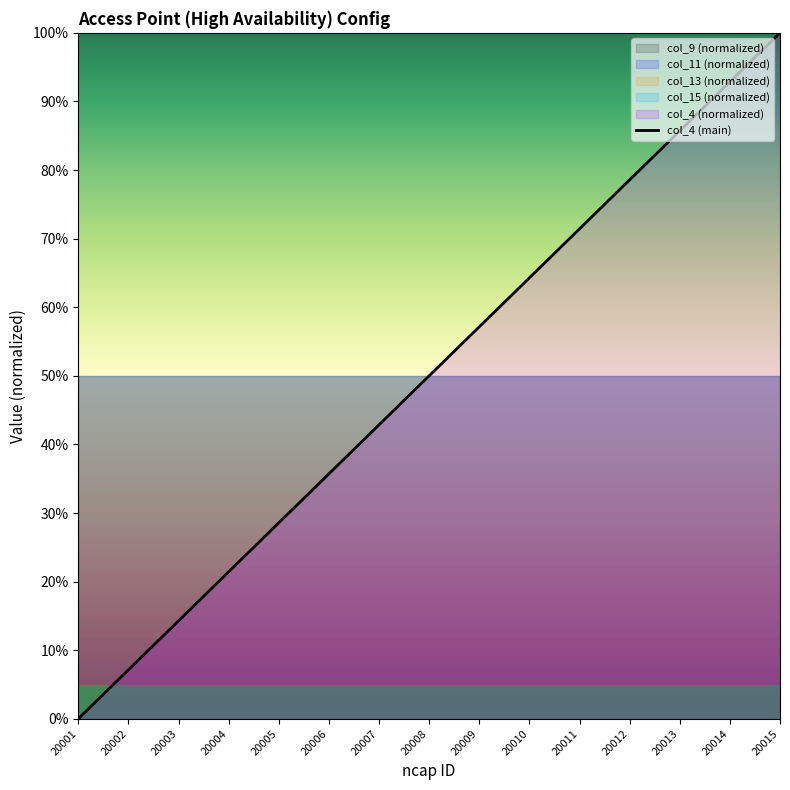

The value at 20005 is 28.6. True or false?

True